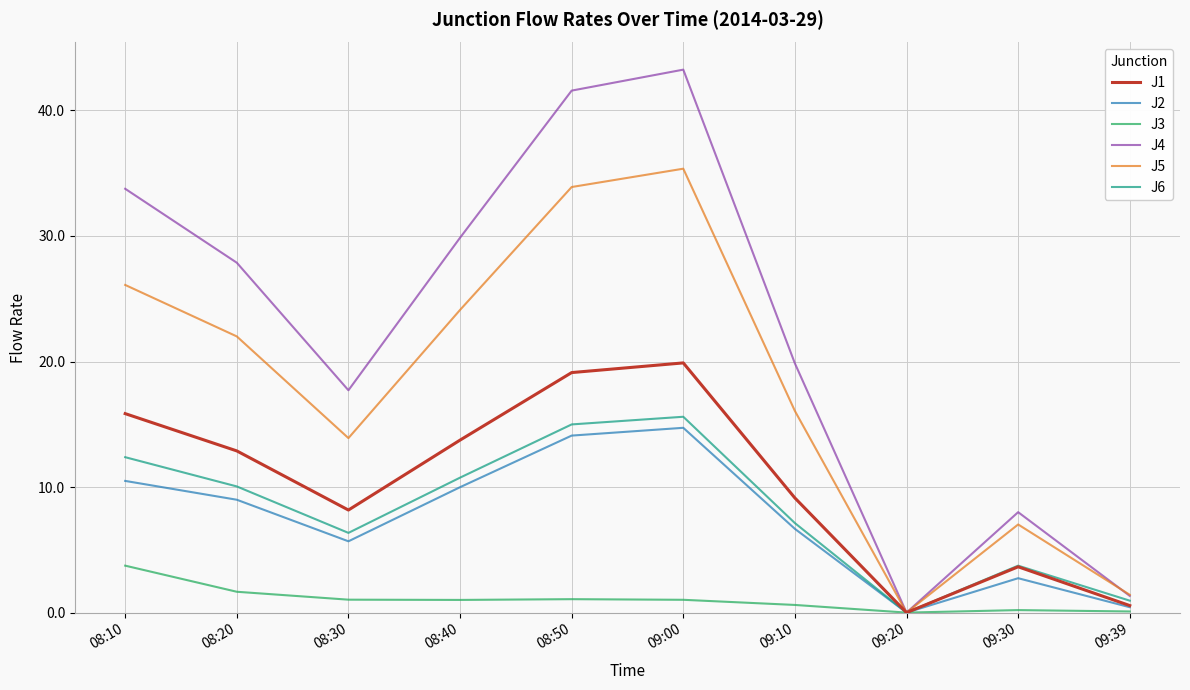

List the labels in order of J5 value, smallest first.

09:20, 09:39, 09:30, 08:30, 09:10, 08:20, 08:40, 08:10, 08:50, 09:00